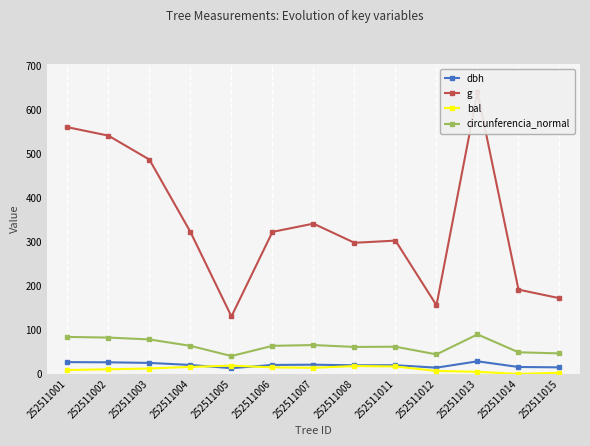

Between 252511014 and 252511011, which is larger?

252511011